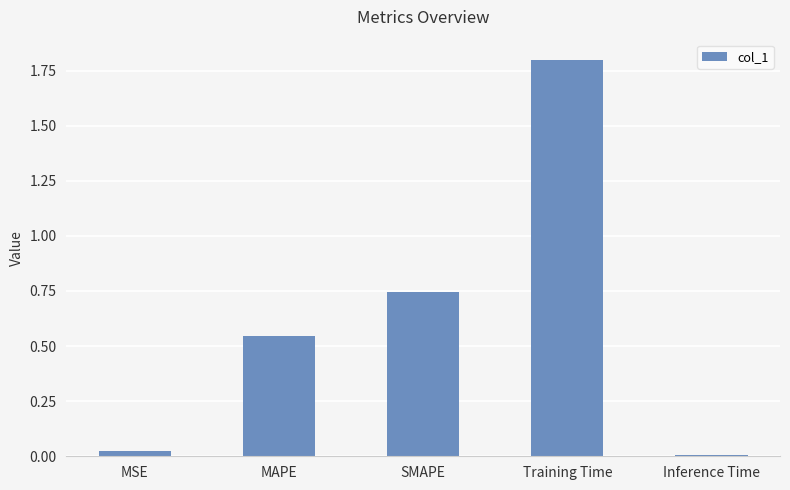

True or false: the data shows 1.2 at SMAPE.

False